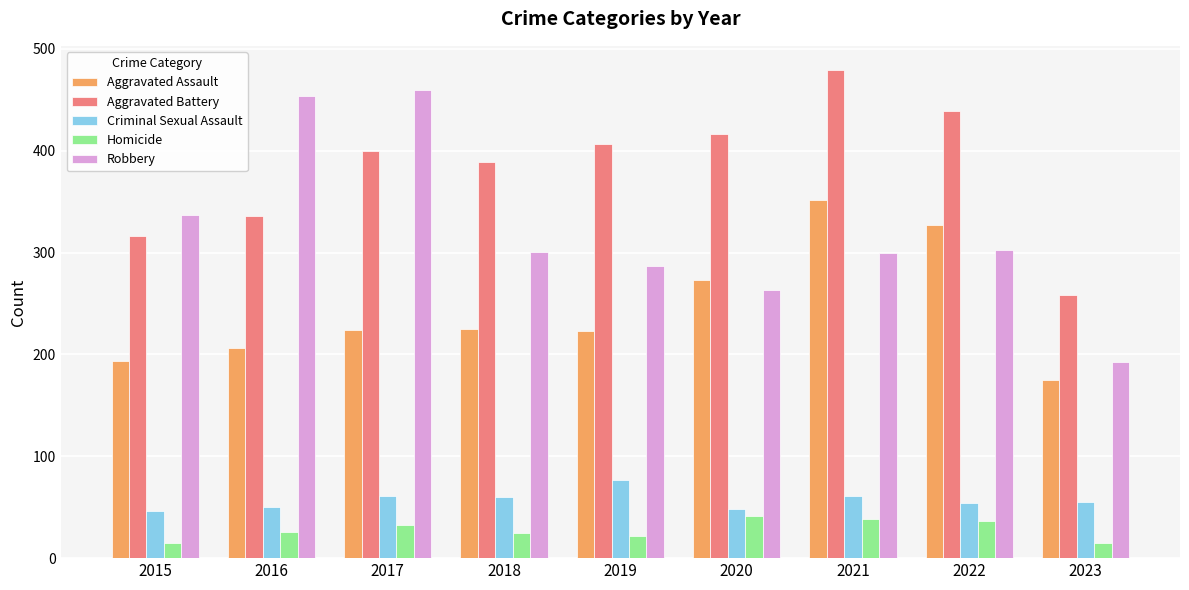

The value of Aggravated Assault at 2021 is 502. True or false?

False